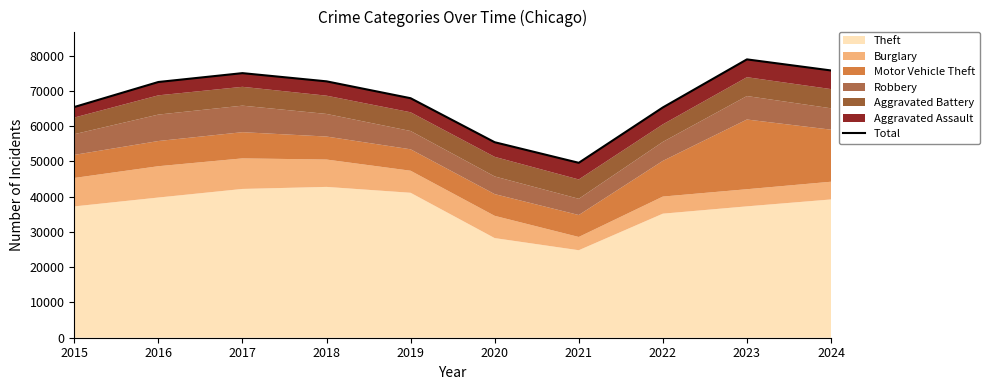

What is the value of the 4th point from the left?

72721